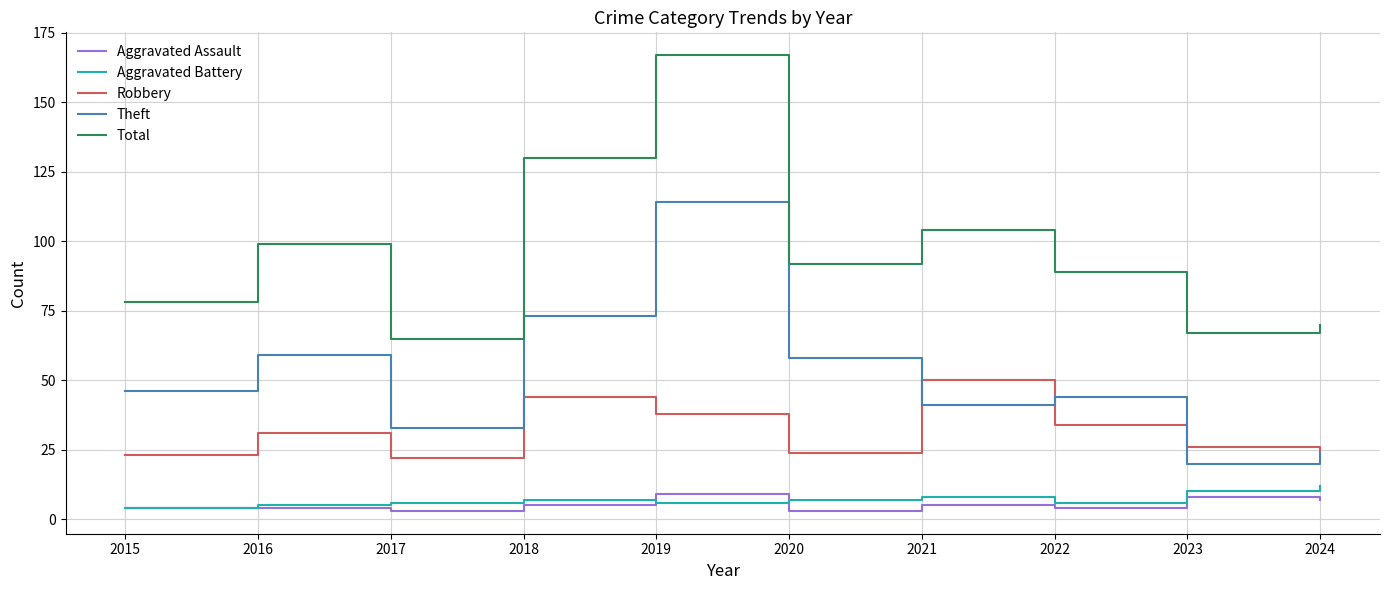

Between 2020 and 2024, which series saw the biggest shift?

Theft